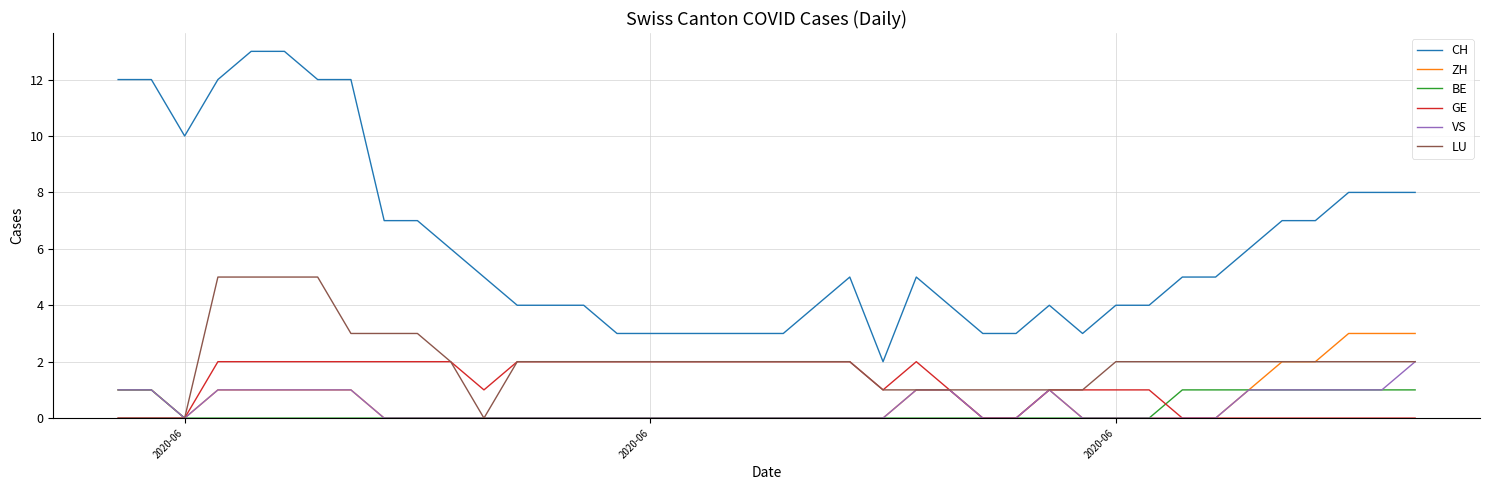

What is the maximum value shown in the chart?

13